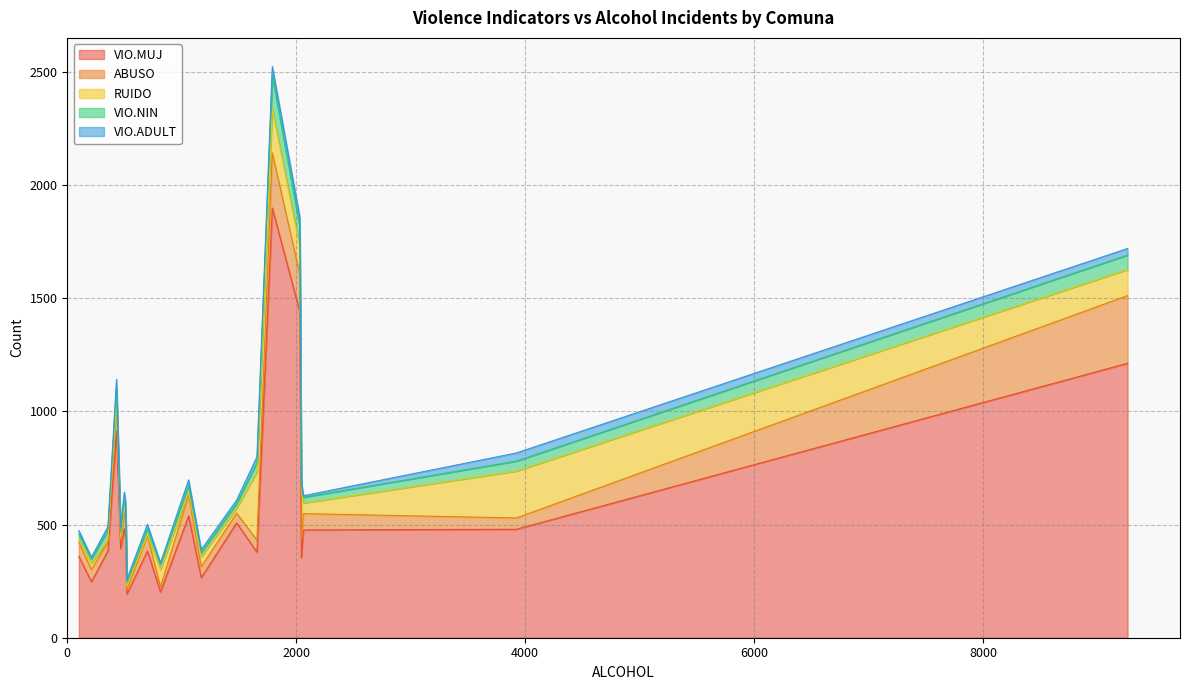

What is the minimum value for VIO.MUJ?

192